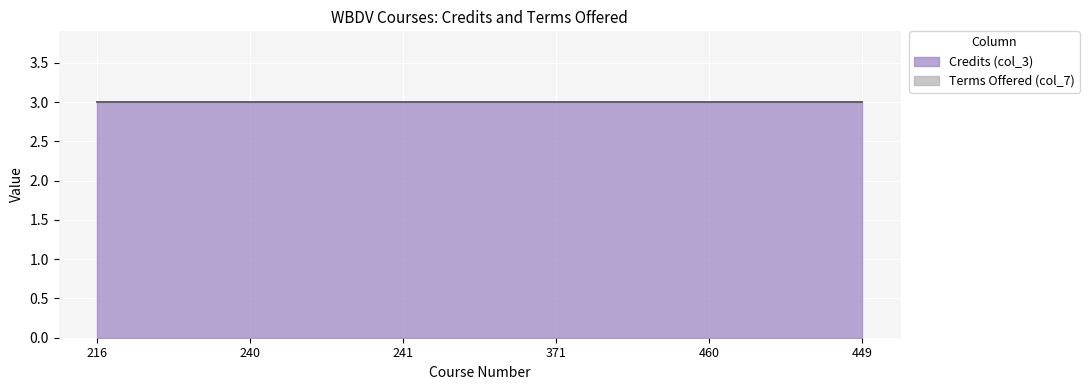

What is the average value of the col_3 series?

3